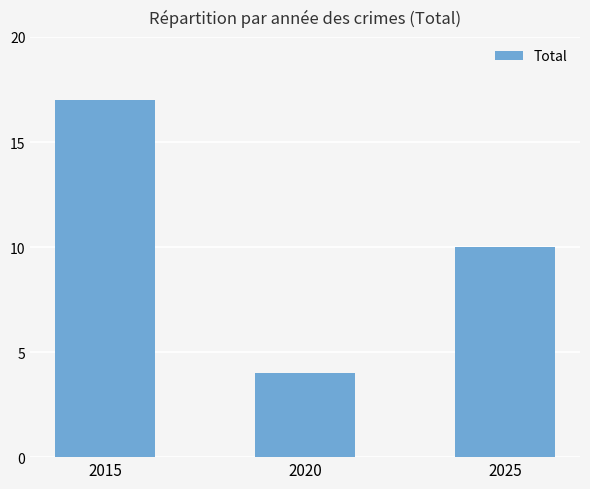

Are the bars grouped side by side (vs. stacked)?

No